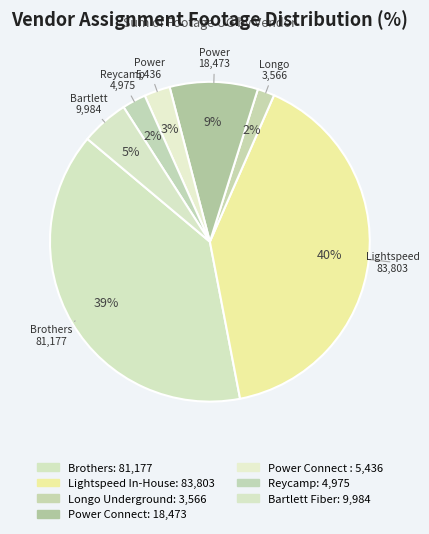

How many segments does this pie chart have?

7